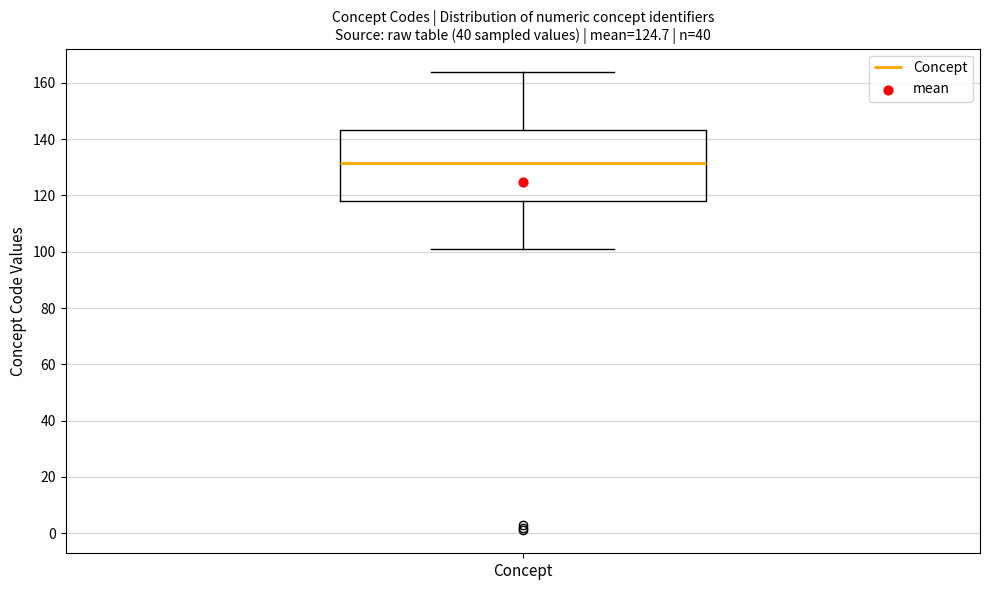

Read this box plot against the y-axis: the position of the median line, the range covered by the box, and the ends of both whiskers. The values are not printed on the chart, so give them approximately, as read against the axis.

median 132, box 118 to 144, whiskers 102 to 164